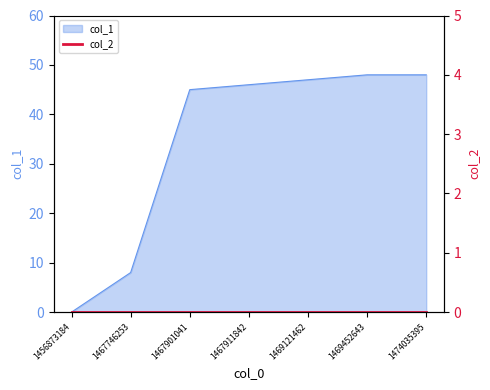

At which label does the data first exceed 46?

1469121462